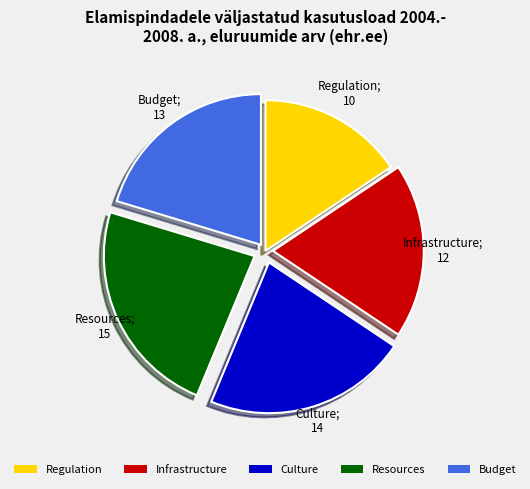

Which slice is the smallest?

Regulation